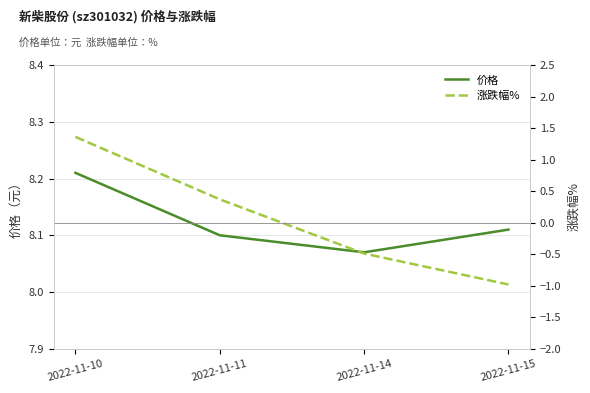

Does the chart display data point markers on the line(s)?

No